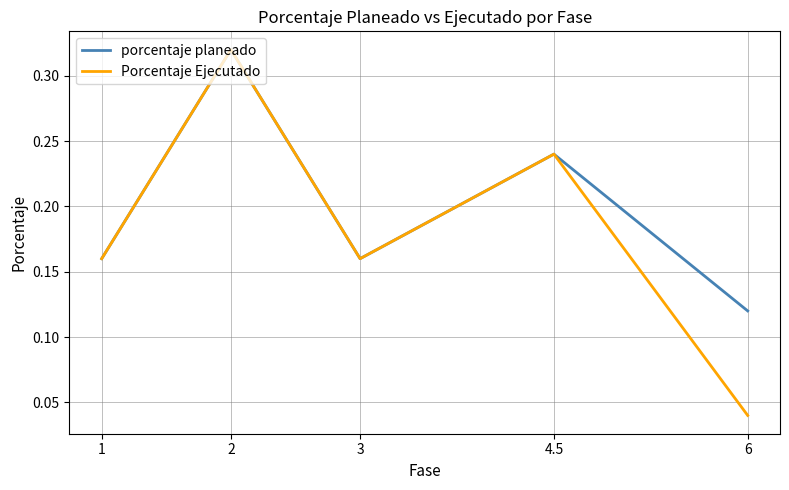

Which series has the largest range (max minus min)?

Porcentaje Ejecutado